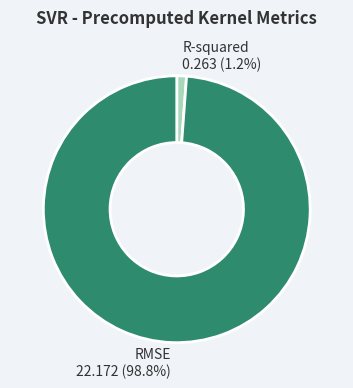

Is it true that RMSE is 87% of the pie?

False